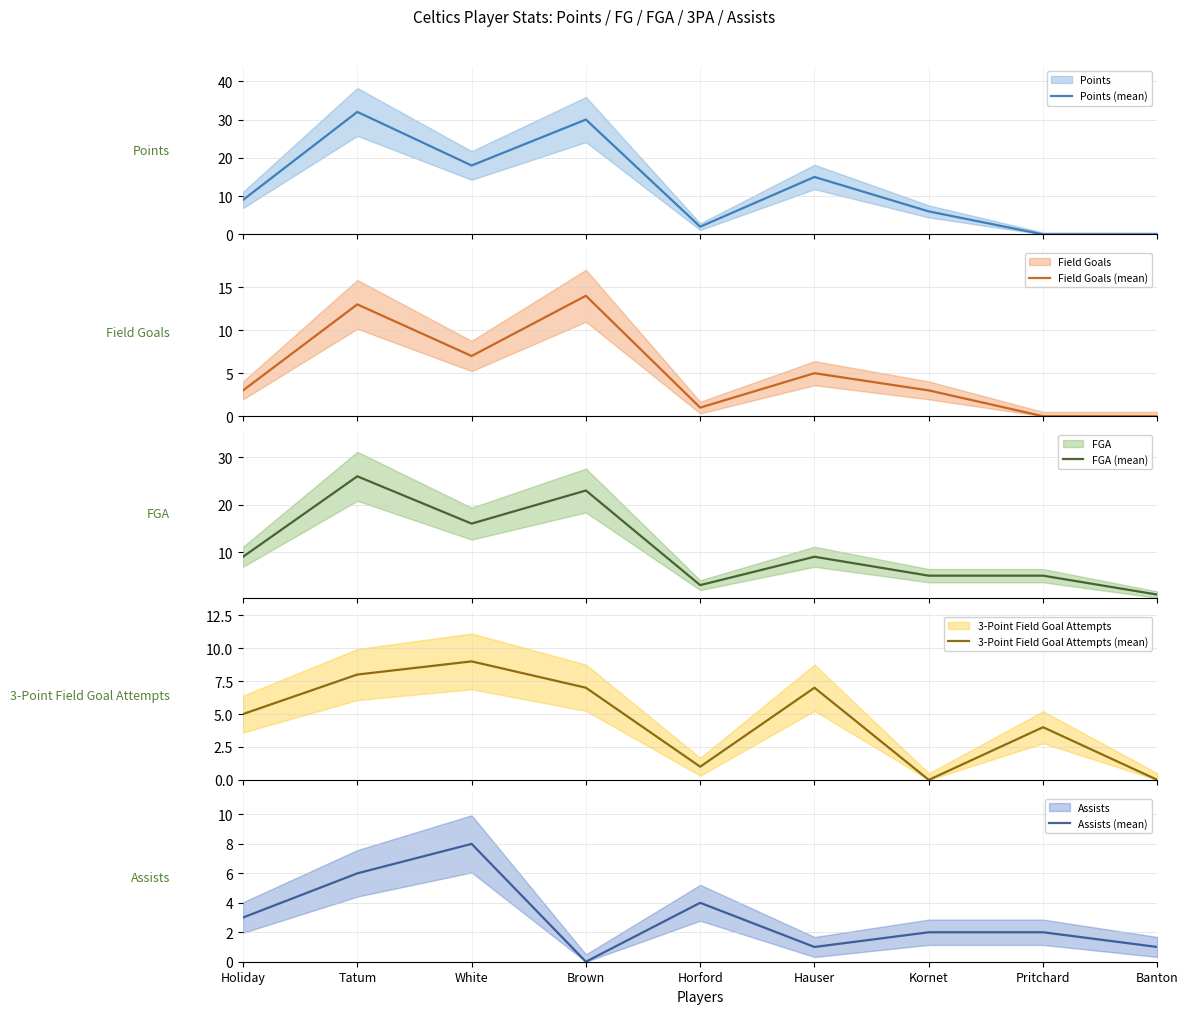

How many data points in Points (mean) are less than 9?

4